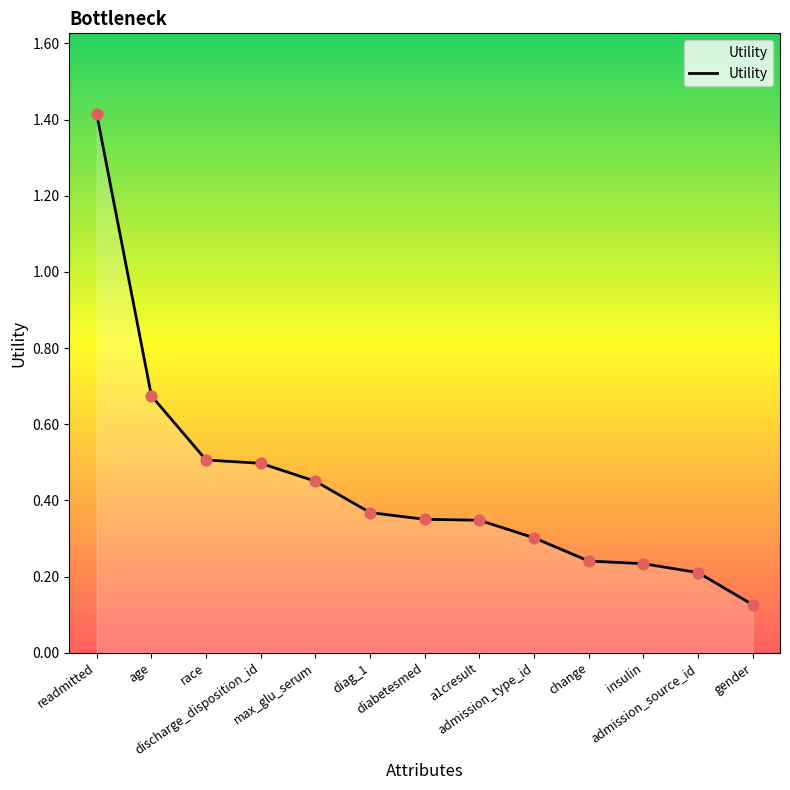

What is the change in value from admission_type_id to insulin?

-0.1